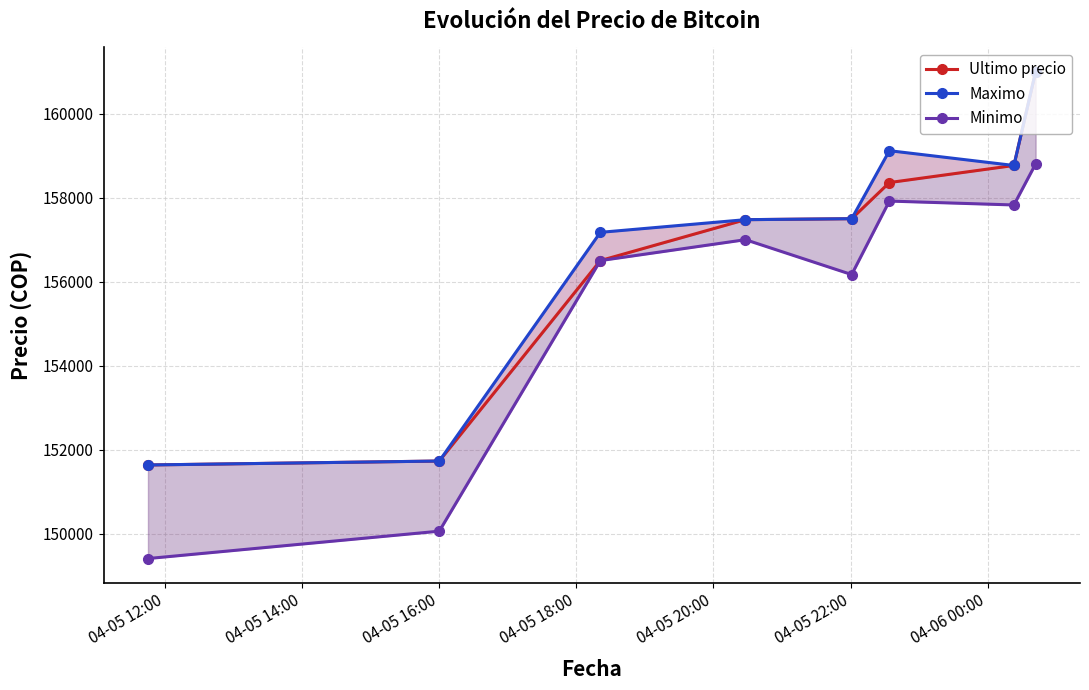

What is the difference between the second highest and minimum values in the Maximo series?

7487